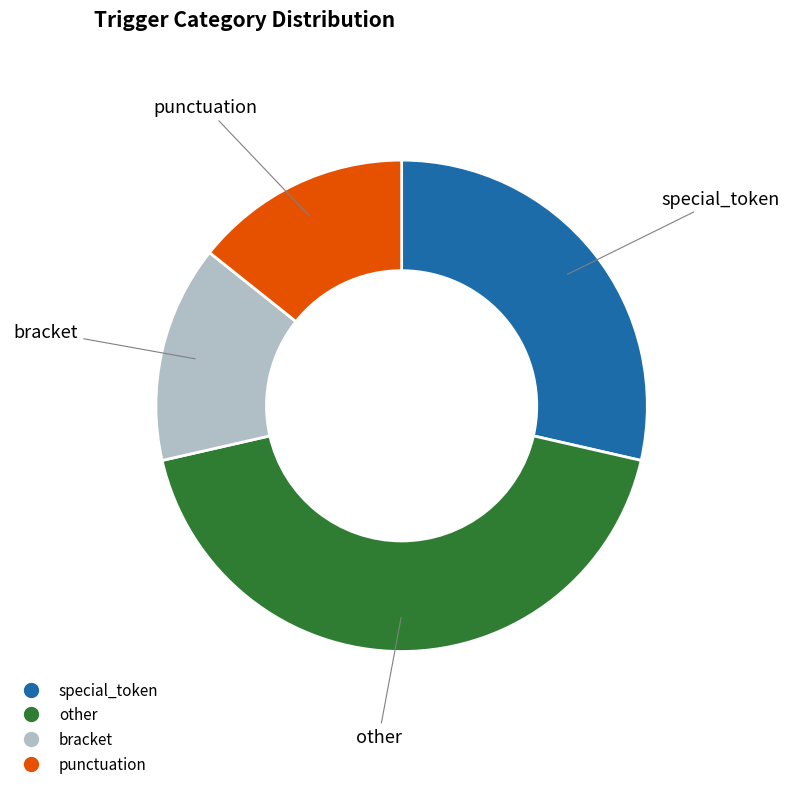

What is the largest slice in the pie chart?

other